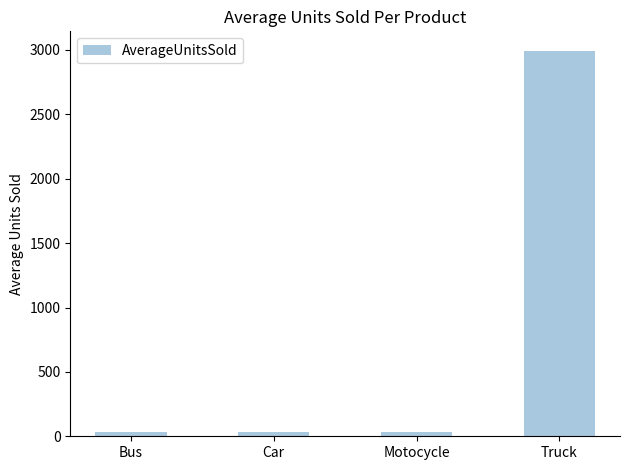

Between Car and Truck, which is larger?

Truck